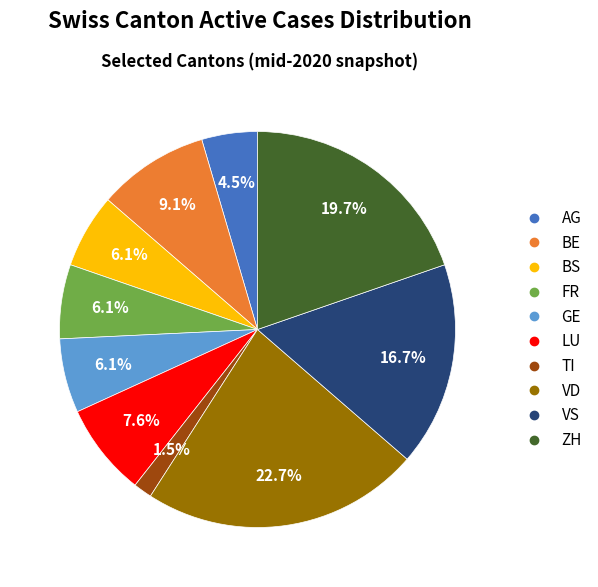

Is it true that VS is 11% of the pie?

False